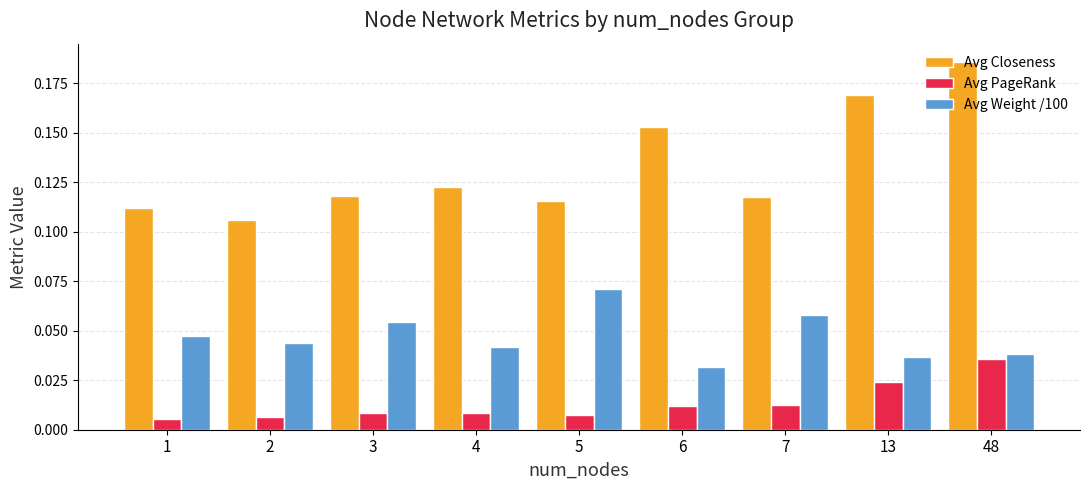

Which series has the largest total across all categories?

Avg Closeness